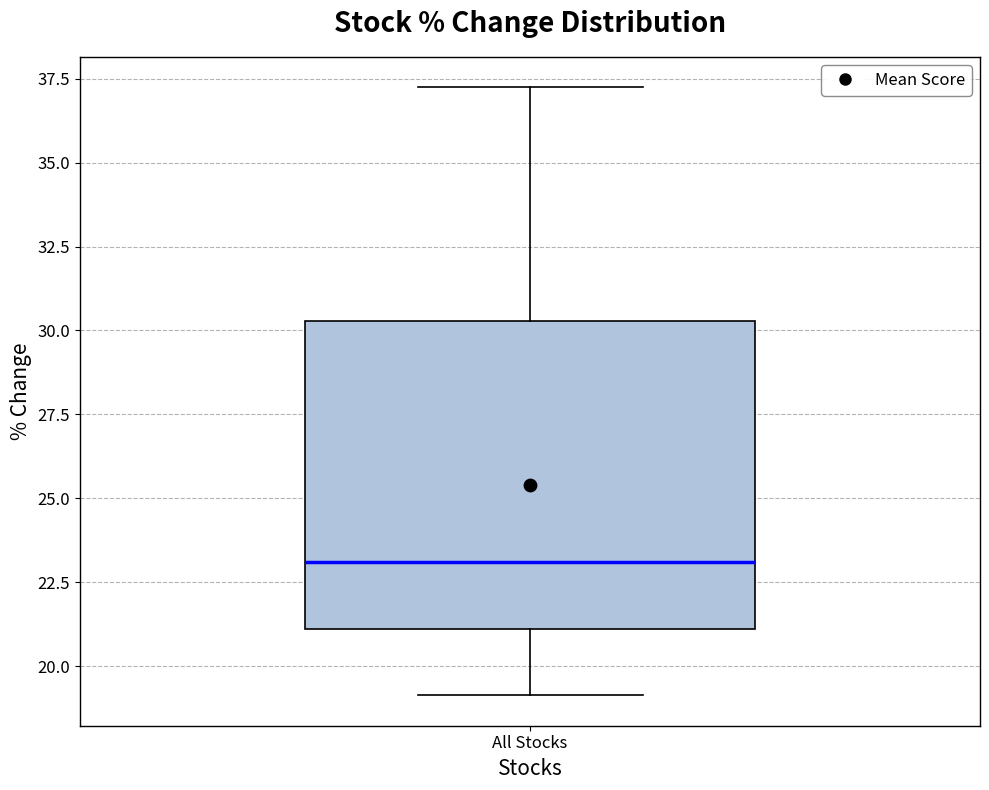

Read this box plot against the y-axis: the position of the median line, the range covered by the box, and the ends of both whiskers. The values are not printed on the chart, so give them approximately, as read against the axis.

median 23.0, box 21.0 to 30.5, whiskers 19.0 to 37.0